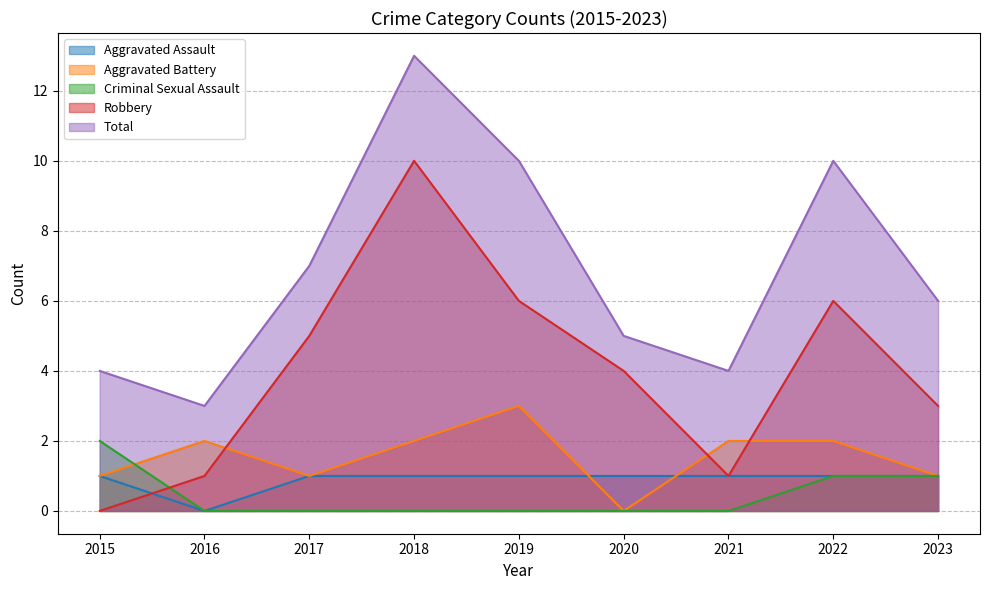

How many lines are shown in the chart?

5